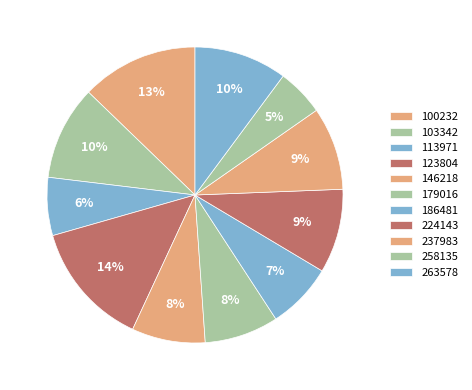

Count the number of slices in the pie.

11